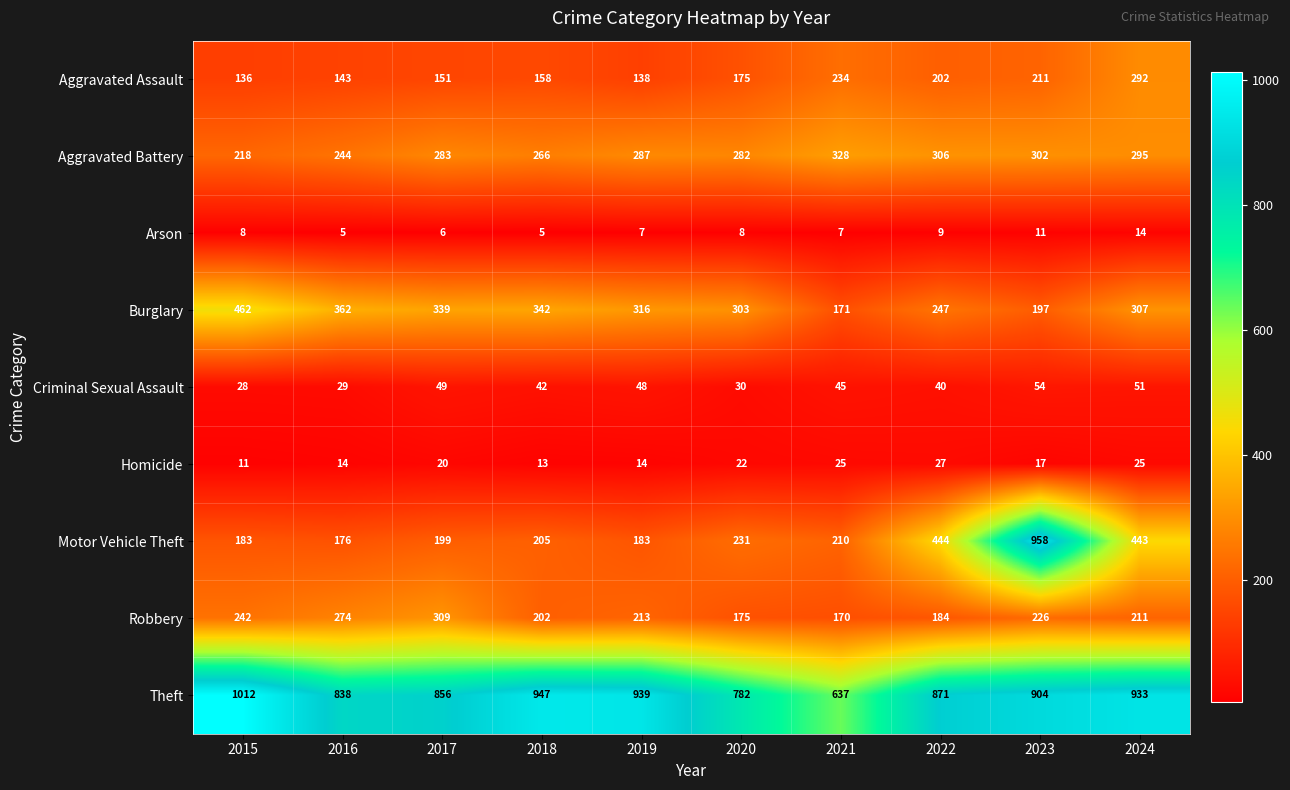

What is the smallest value displayed?

5